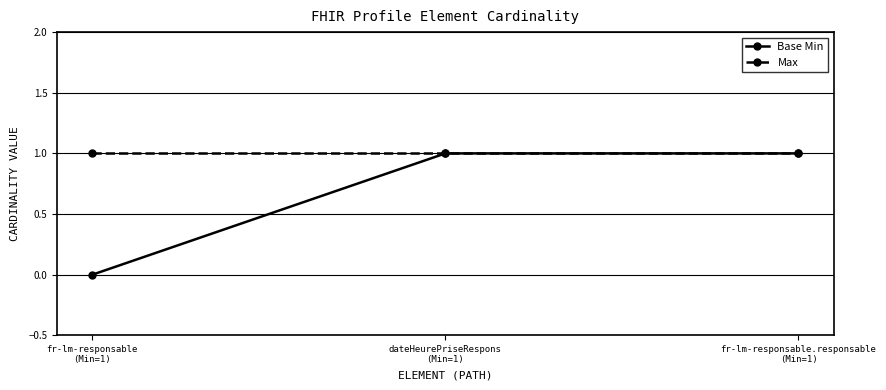

How many Base Min values are between 0 and 1?

3